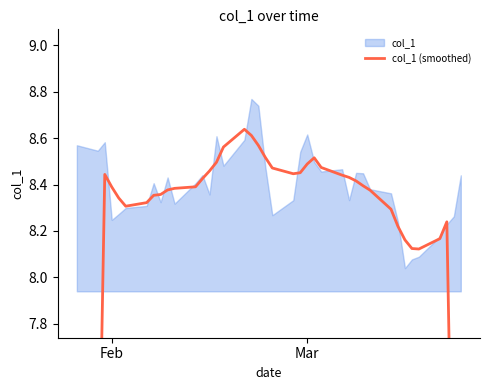

How many categories are shown in the chart?

40